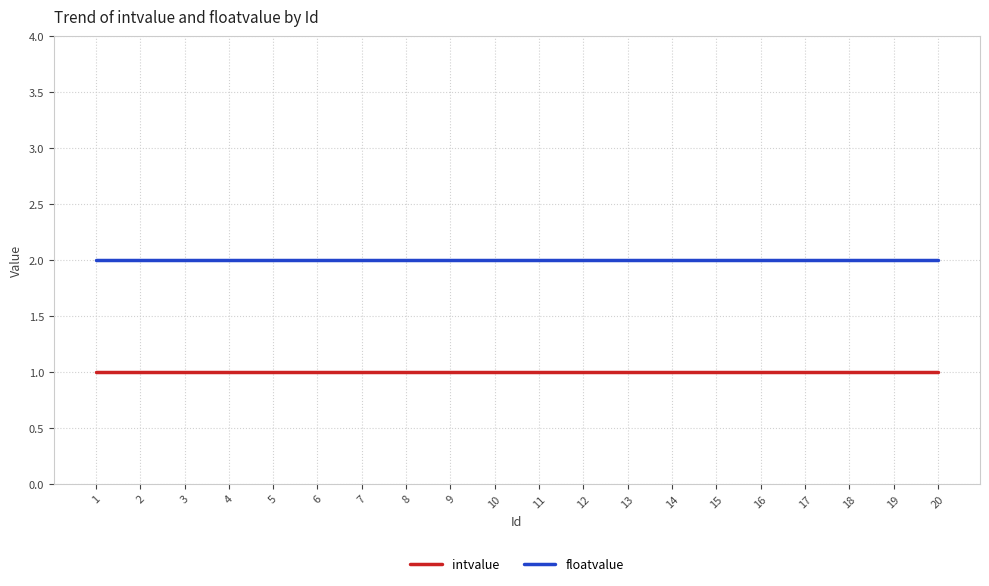

The floatvalue series shows 2 at 14. True or false?

True